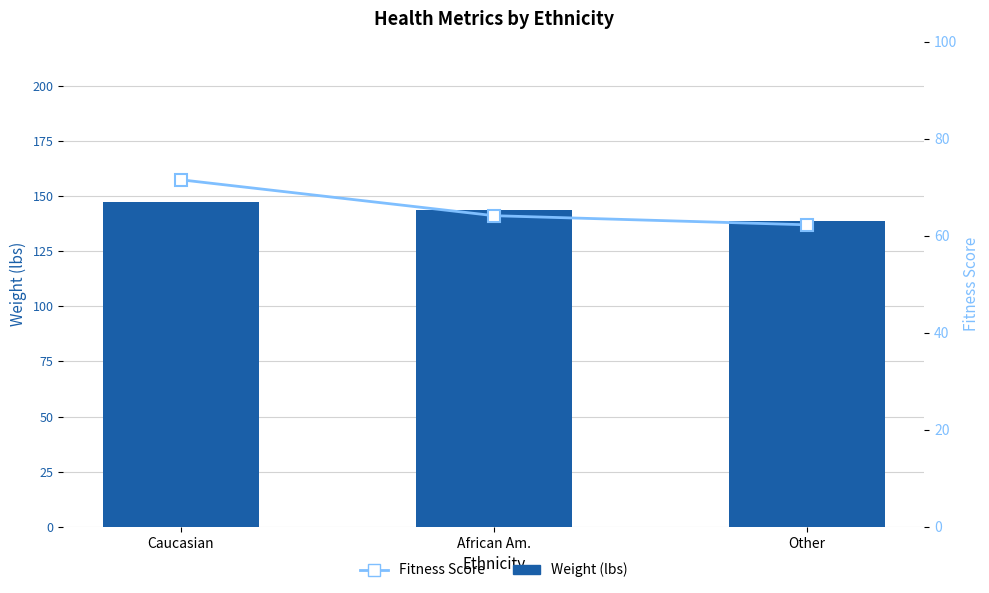

List the series in order of their overall mean, highest first.

Weight (lbs), Fitness Score